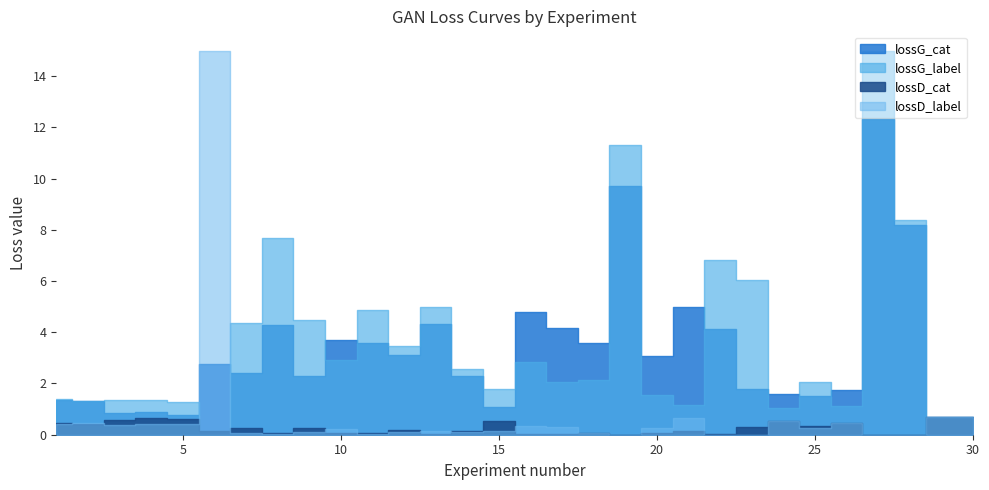

What is the sum of all lossD_label values?

22.3